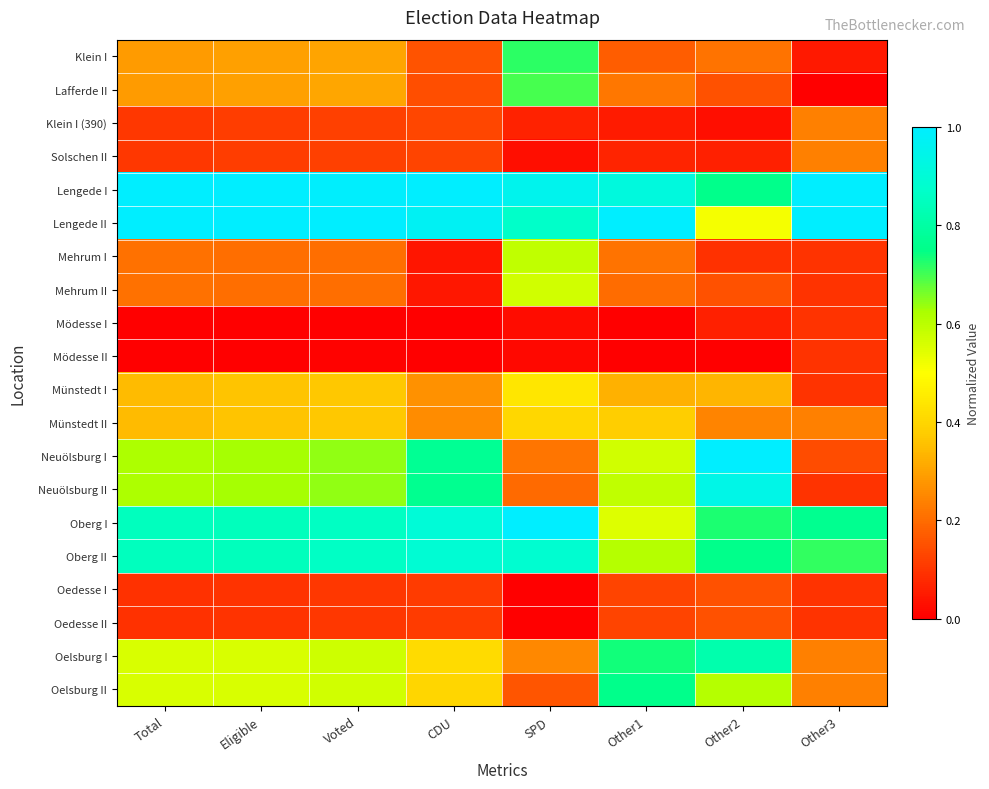

At how many categories does at least one series exceed 0?

8